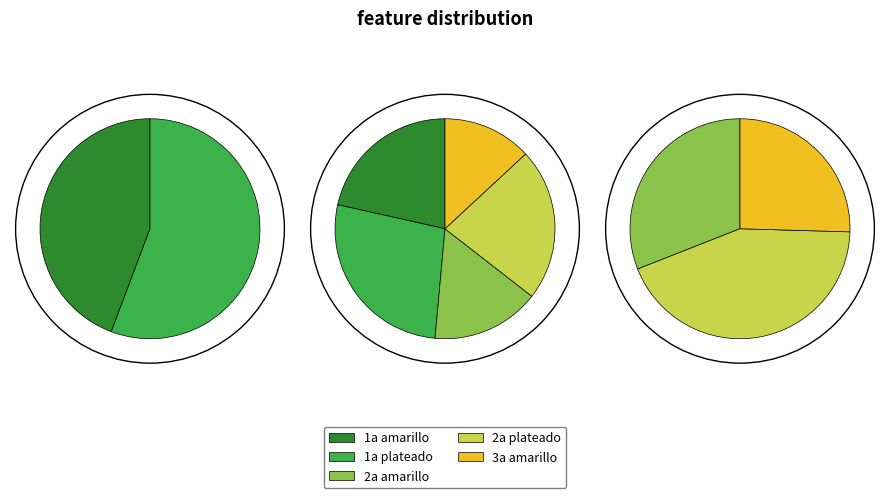

What percentage is the 3a amarillo slice, to the nearest percent?

13%